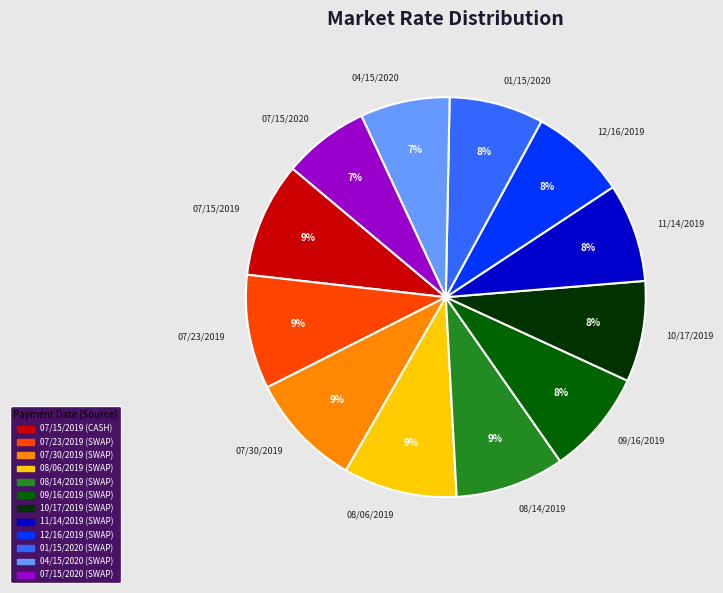

What percentage is the 07/15/2020 slice, to the nearest percent?

7%